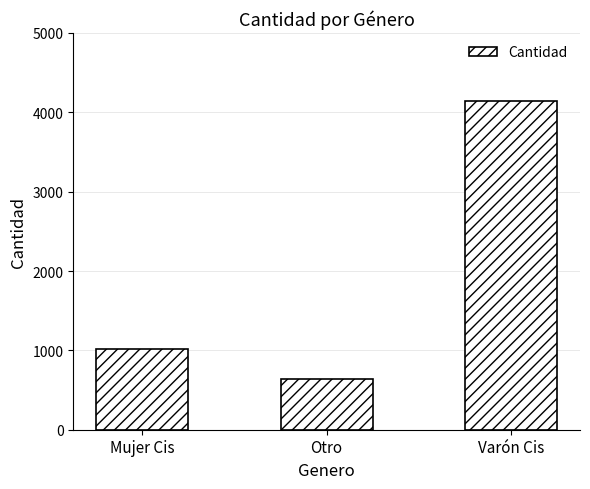

Between Mujer Cis and Otro, which is larger?

Mujer Cis